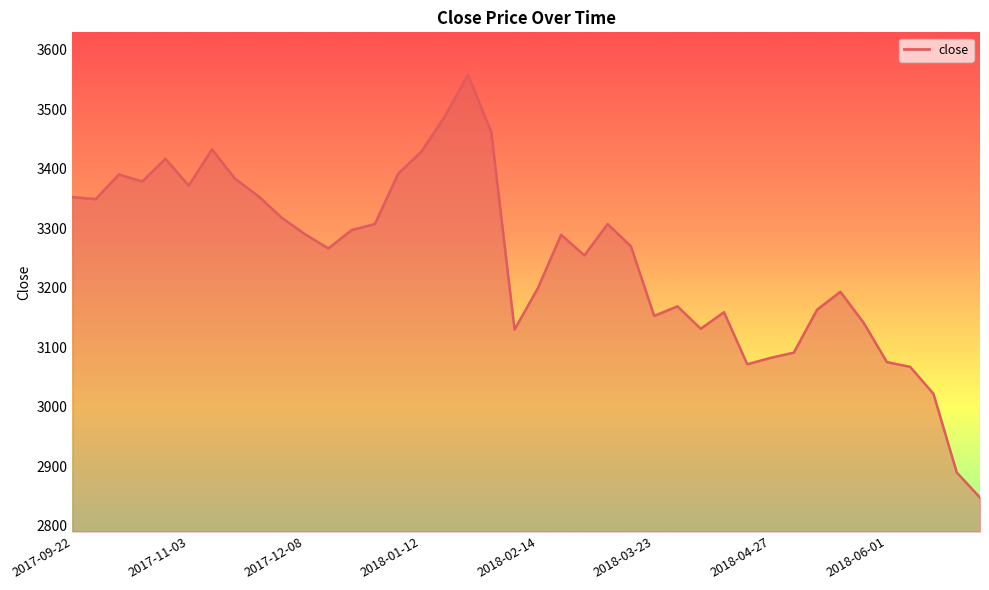

What is the minimum value shown in the chart?

2847.4